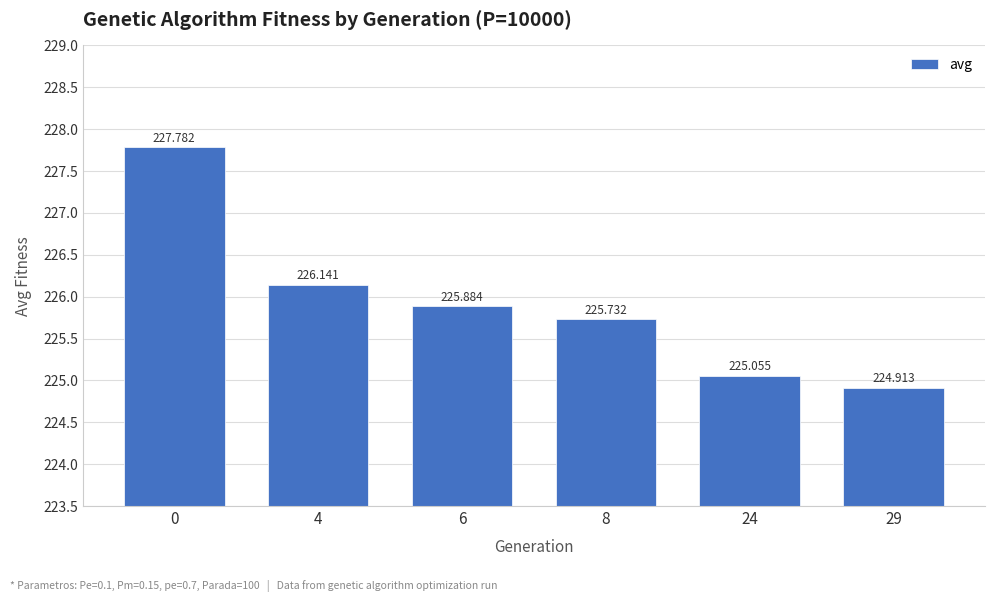

What is the greatest value displayed?

227.8